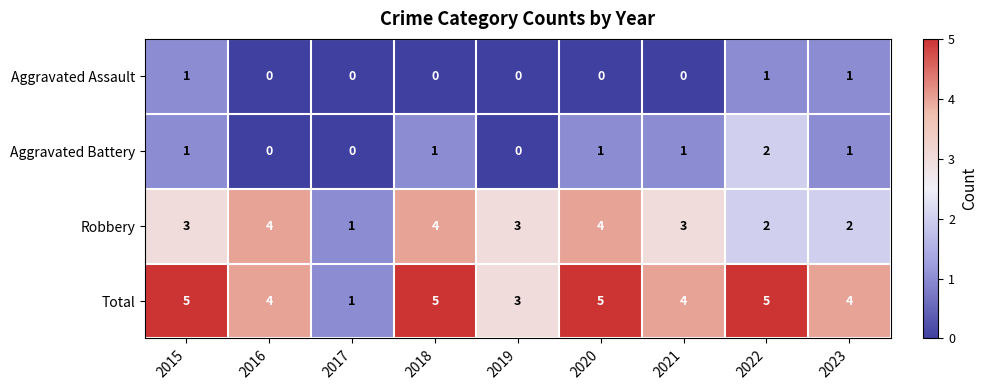

Where is Total nearest to the value 3?

2019